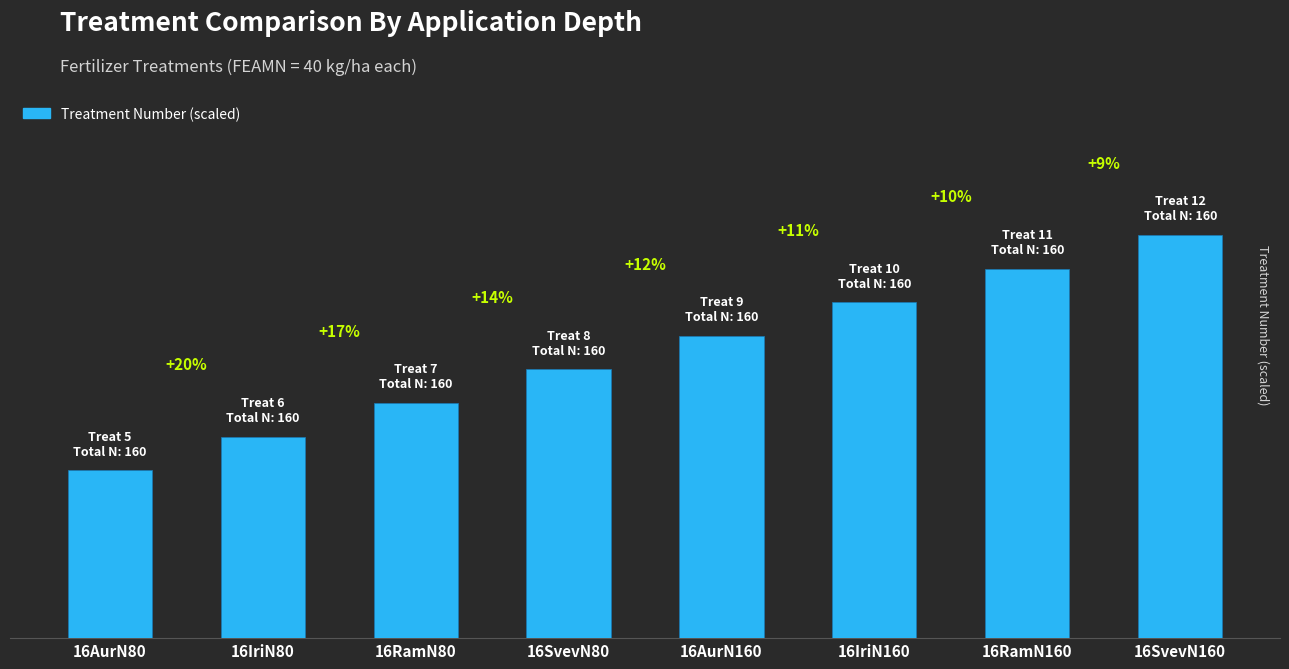

Rank the categories by value from highest to lowest.

16SvevN160, 16RamN160, 16IriN160, 16AurN160, 16SvevN80, 16RamN80, 16IriN80, 16AurN80